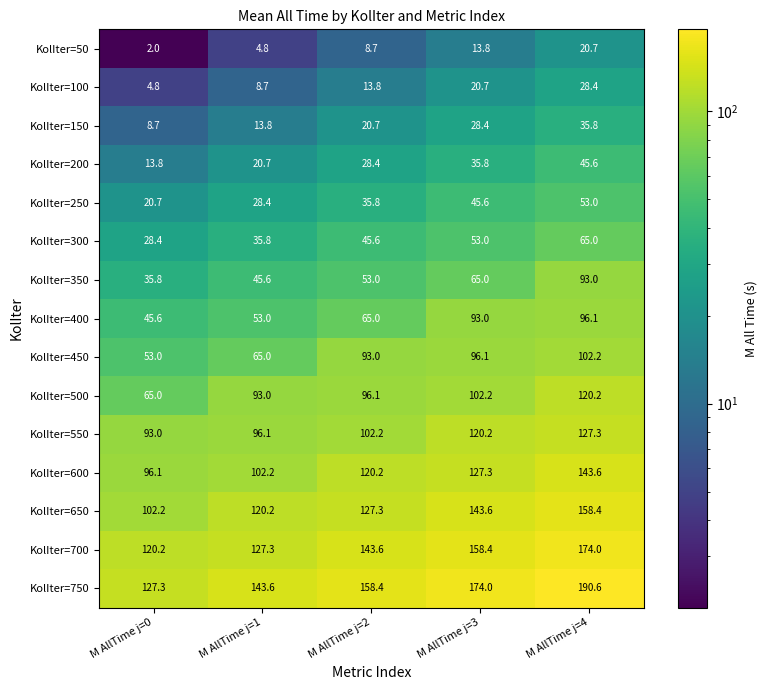

The KolIter=650 series shows 69.9 at M AllTime j=4. True or false?

False